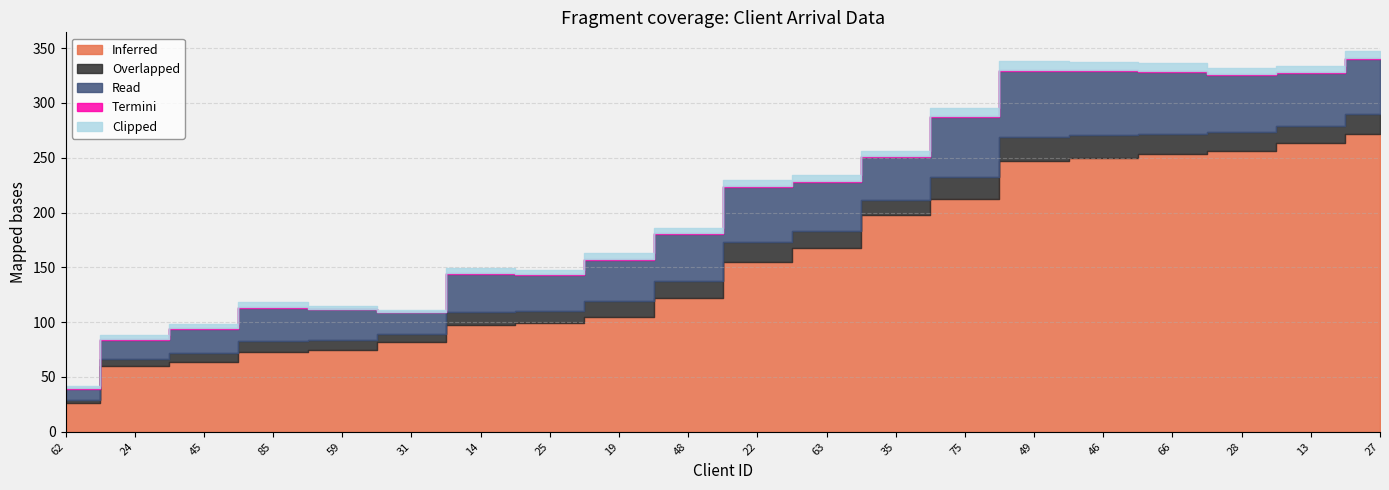

At how many categories does at least one series exceed 143?

10